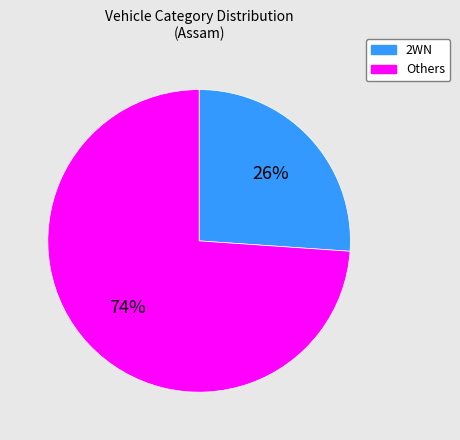

Does Others account for over 50% of the chart?

Yes